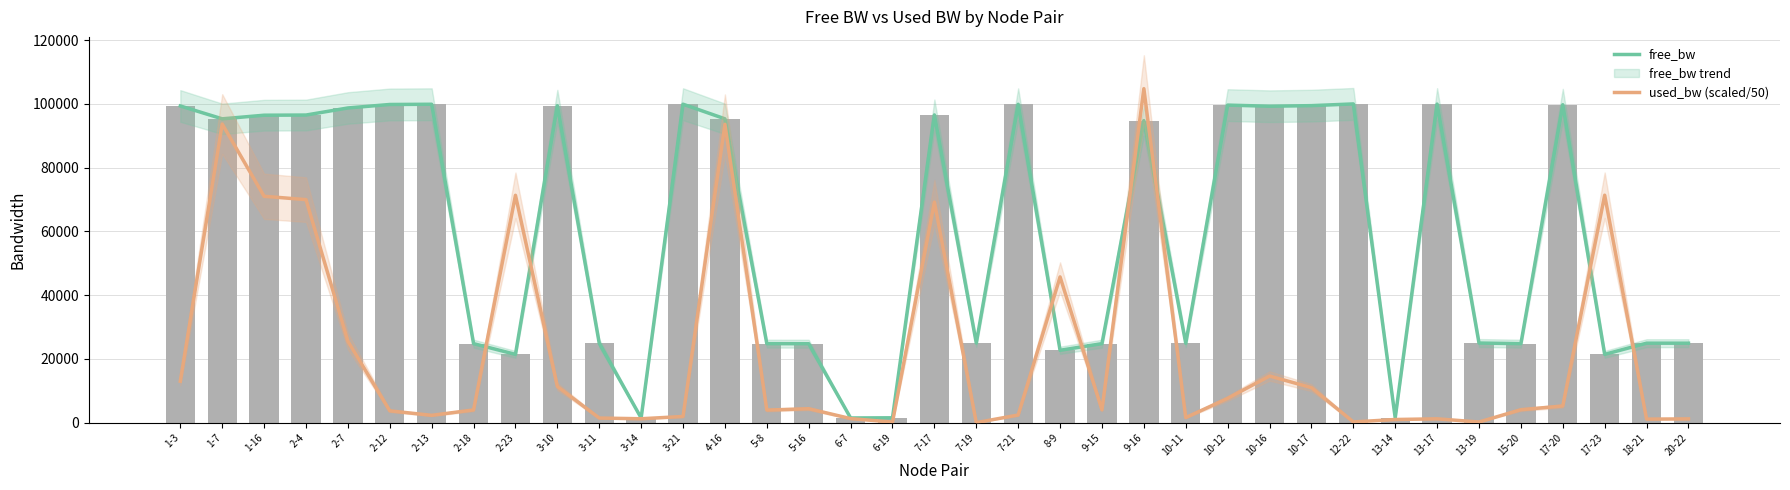

What is the approximate value of free_bw trend at 7-19?

24998.6